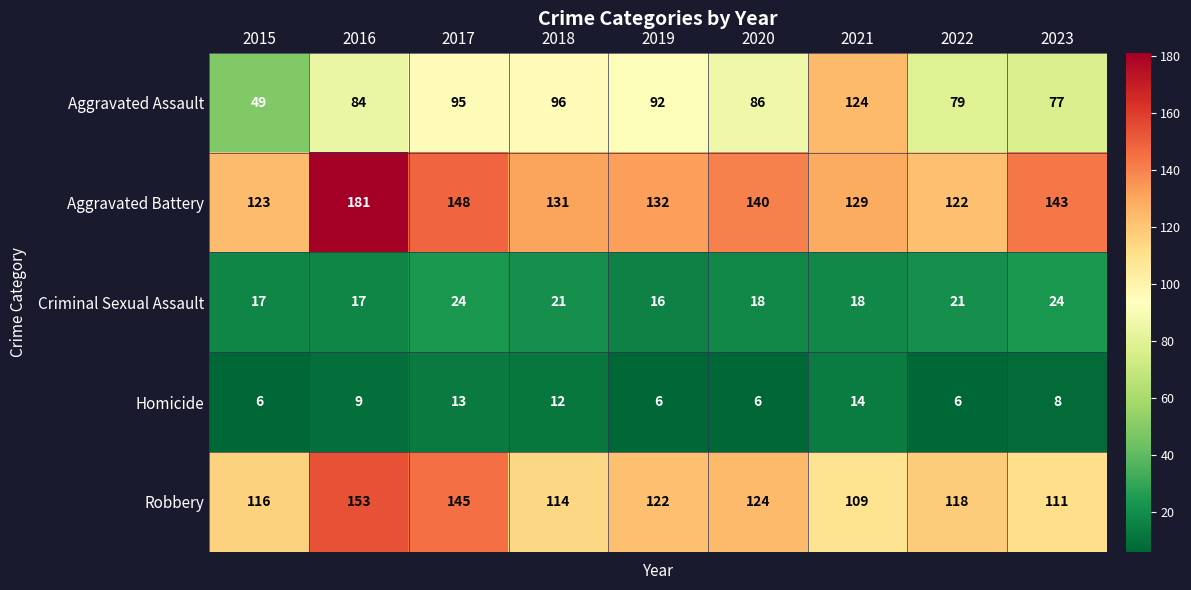

At how many categories does at least one series exceed 107?

9